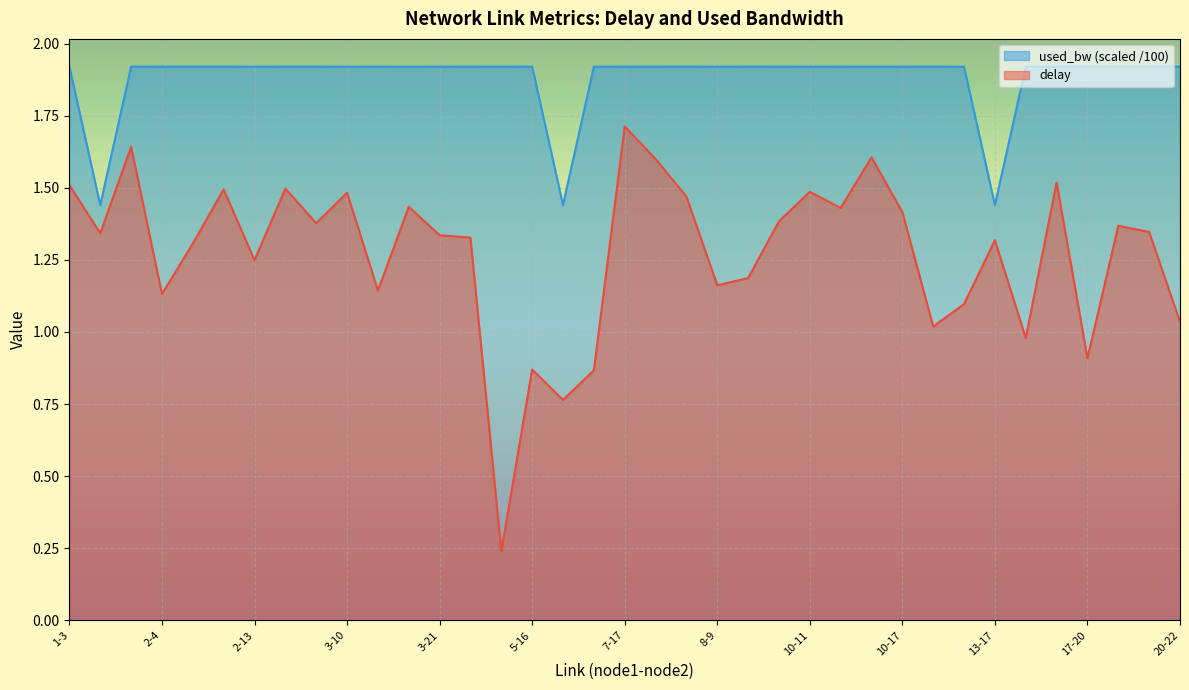

How many data points in delay are above 1?

31